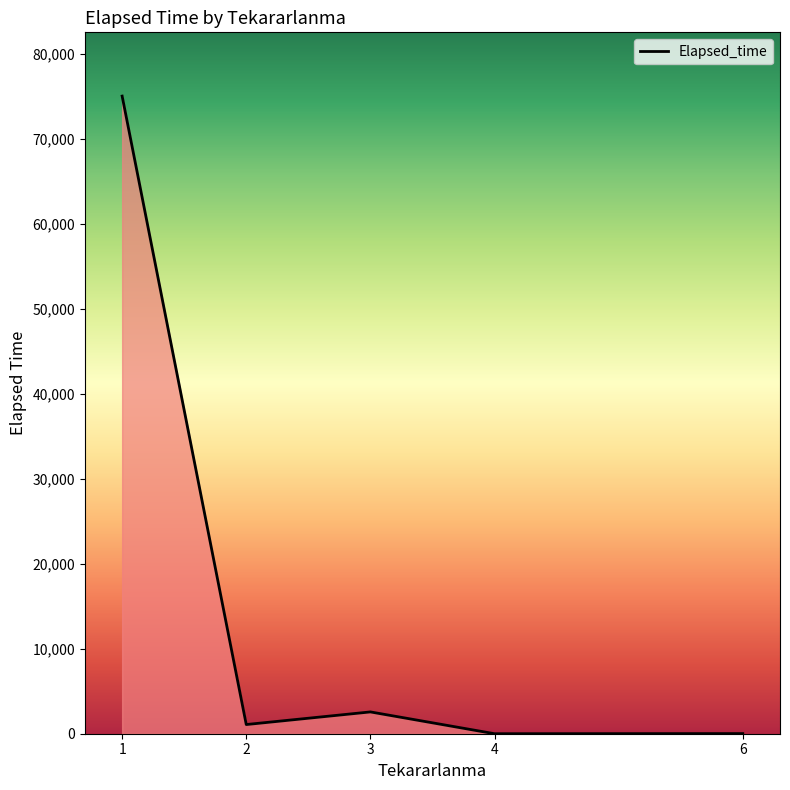

What is the maximum value shown in the chart?

75015